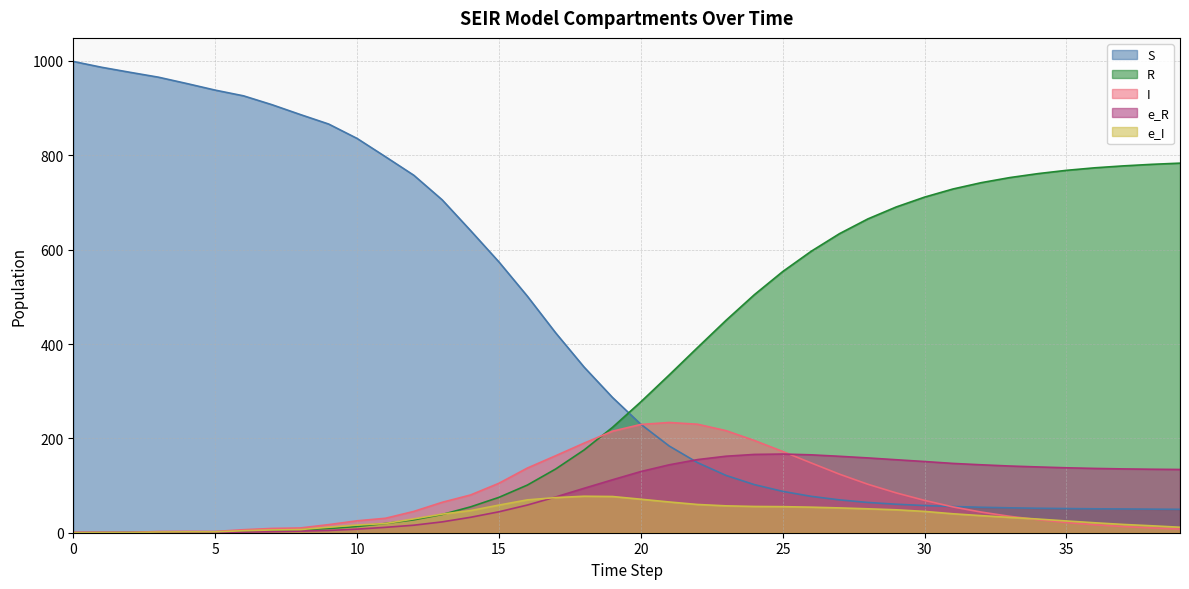

Reading left to right, transcribe all the data shown in this chart.

I: 0=1.0	1=0.8	2=0.6	3=2.6	4=3.0	5=2.7	6=6.4	7=9.1	8=10.1	9=17.1	10=25.3	11=30.6	12=45.2	13=64.5	14=80.0	15=104.8	16=137.1	17=163.2	18=189.9	19=215.2	20=229.5	21=233.7	22=230.0	23=216.4	24=195.6	25=172.2	26=148.0	27=124.1	28=102.7	29=84.4	30=68.5	31=54.7	32=43.7	33=34.8	34=27.6	35=21.6	36=16.8	37=13.2	38=10.2	39=7.8
R: 0=0.0	1=0.2	2=0.4	3=0.6	4=1.2	5=2.0	6=2.6	7=4.3	8=6.3	9=8.9	10=13.2	11=19.6	12=27.3	13=38.7	14=54.8	15=75.0	16=101.0	17=135.1	18=175.4	19=223.3	20=277.4	21=334.5	22=392.6	23=450.1	24=504.5	25=553.6	26=596.5	27=633.9	28=665.2	29=690.5	30=711.5	31=728.6	32=742.1	33=752.8	34=761.3	35=768.2	36=773.6	37=777.6	38=780.9	39=783.4
S: 0=999.0	1=986.6	2=976.0	3=965.7	4=952.2	5=938.2	6=926.1	7=907.4	8=886.5	9=866.3	10=835.8	11=797.1	12=757.8	13=705.6	14=640.5	15=574.0	16=501.5	17=423.6	18=351.1	19=286.8	20=229.9	21=183.8	22=148.5	23=121.5	24=102.0	25=87.7	26=77.1	27=69.6	28=64.1	29=60.4	30=57.6	31=55.5	32=53.9	33=52.8	34=51.8	35=51.2	36=50.7	37=50.4	38=50.0	39=49.6
e_I: 0=0.0	1=0.4	2=0.5	3=1.5	4=1.8	5=1.8	6=4.2	7=5.8	8=6.7	9=11.7	10=16.2	11=19.5	12=29.4	13=39.5	14=46.9	15=58.6	16=69.6	17=74.5	18=77.3	19=76.8	20=71.0	21=65.2	22=59.9	23=57.0	24=55.7	25=55.3	26=54.2	27=52.6	28=50.7	29=48.6	30=45.2	31=40.1	32=36.2	33=32.5	34=28.9	35=24.9	36=21.1	37=17.6	38=14.7	39=11.6
e_R: 0=0.0	1=0.4	2=0.5	3=0.5	4=0.9	5=1.1	6=1.3	7=2.3	8=3.4	9=4.8	10=7.6	11=11.4	12=15.9	13=23.0	14=32.7	15=44.4	16=58.7	17=75.8	18=94.2	19=112.2	20=129.7	21=144.0	22=155.0	23=162.2	24=166.0	25=166.8	26=165.1	27=162.0	28=158.6	29=154.7	30=150.9	31=146.9	32=144.0	33=141.4	34=139.4	35=137.6	36=136.3	37=135.3	38=134.6	39=134.0